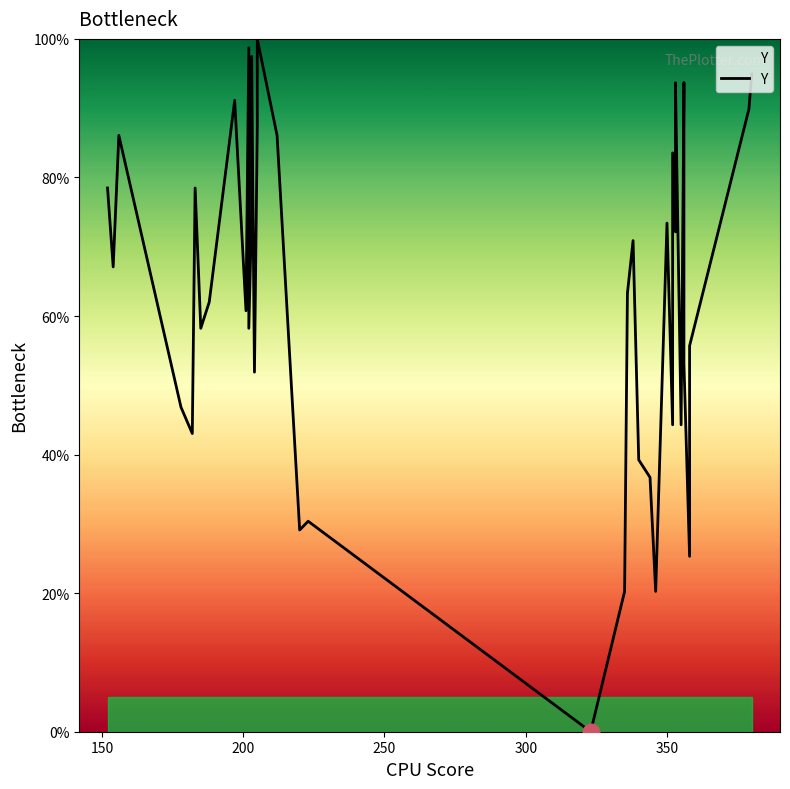

How many points are higher than both their immediate neighbors (excluding endpoints)?

12